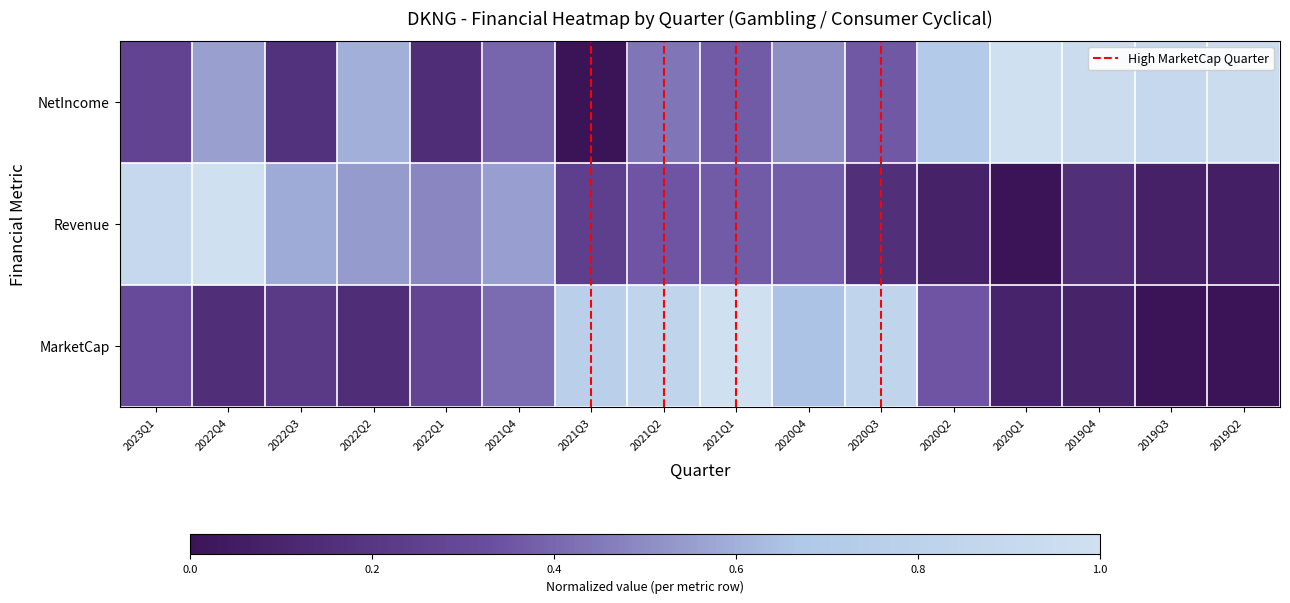

How many positive values does the MarketCap series have?

15